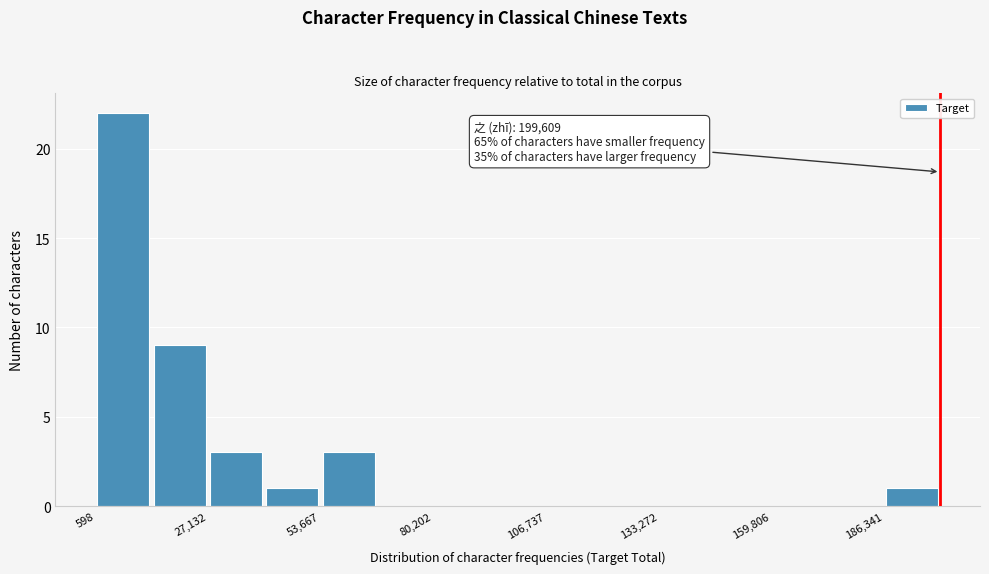

Around what value on the x-axis is the tallest bar? Give the approximate position of its centre, as read against the axis.

5000